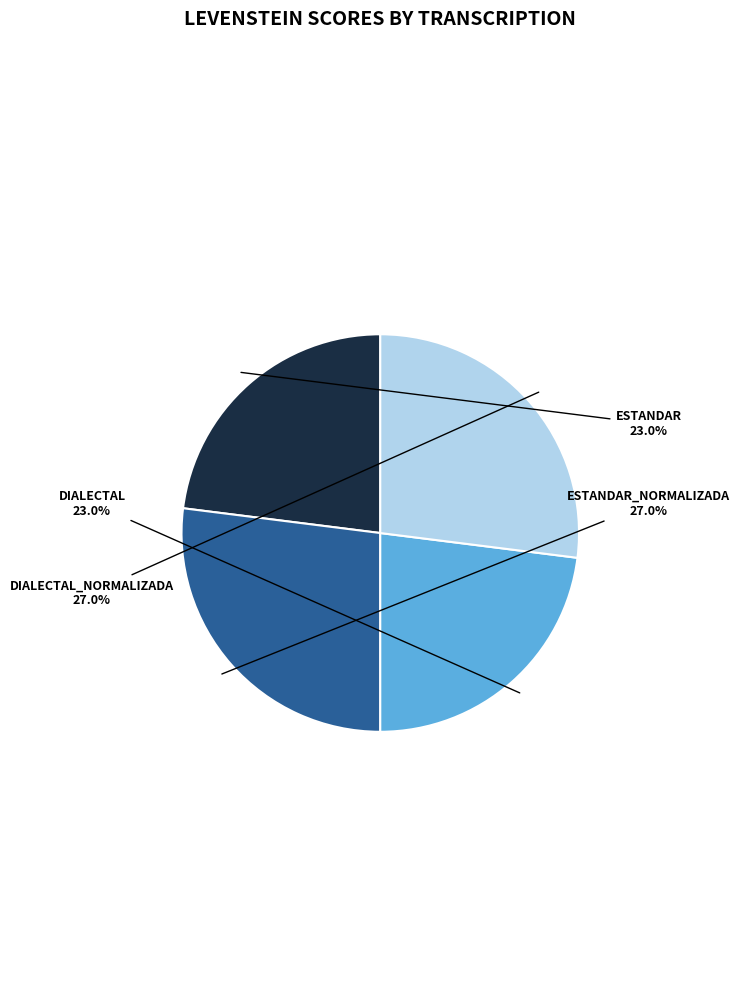

Is there a majority slice in this chart?

No